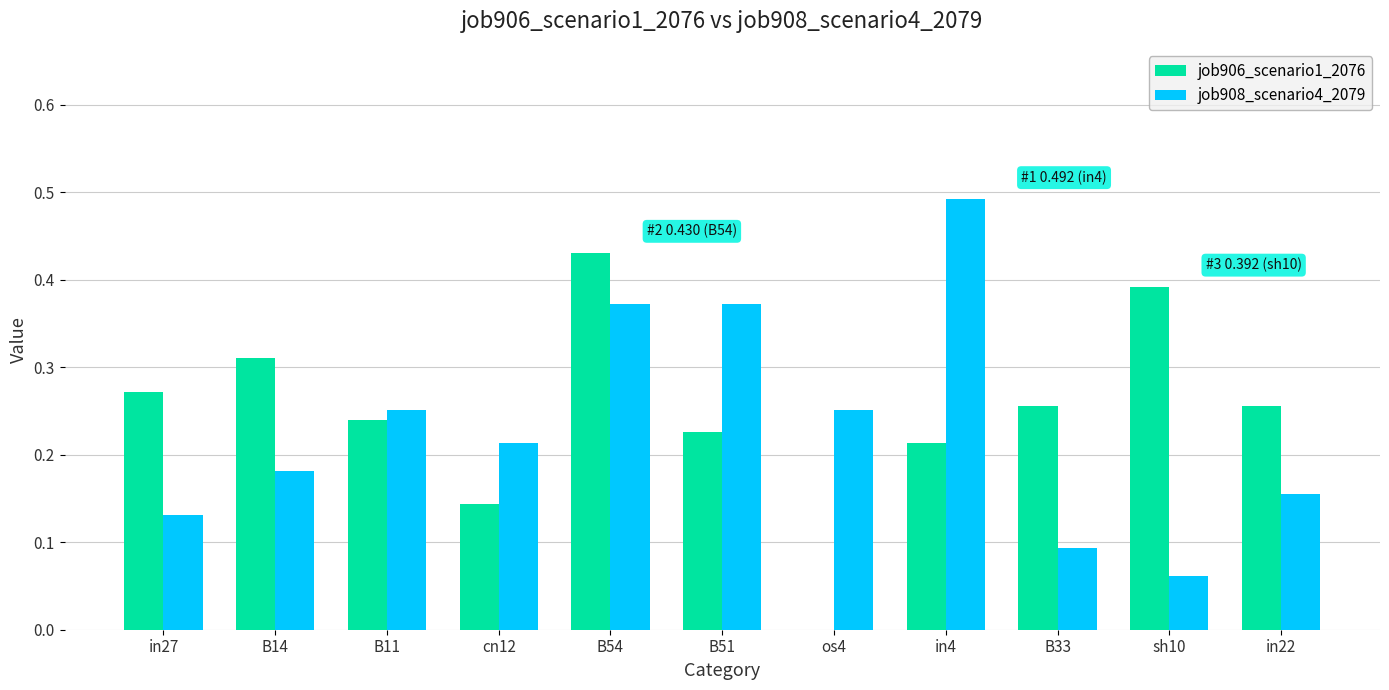

What are all the series names shown in the legend?

job906_scenario1_2076, job908_scenario4_2079